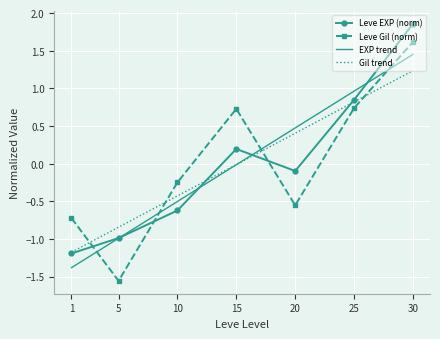

The EXP trend series shows -1.4 at 1. True or false?

True